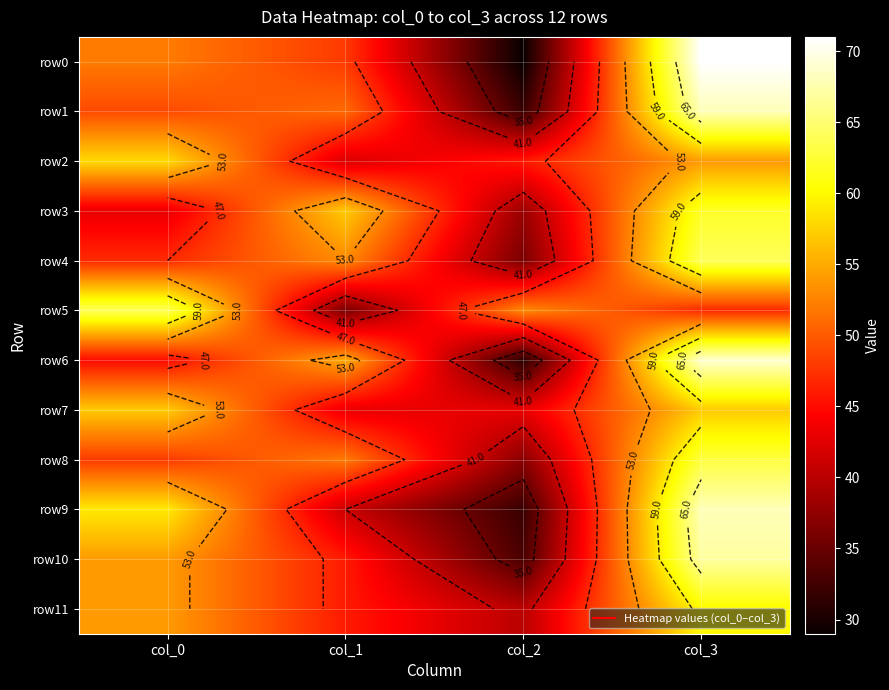

Rank the categories by row0 value from lowest to highest.

col_2, col_1, col_0, col_3